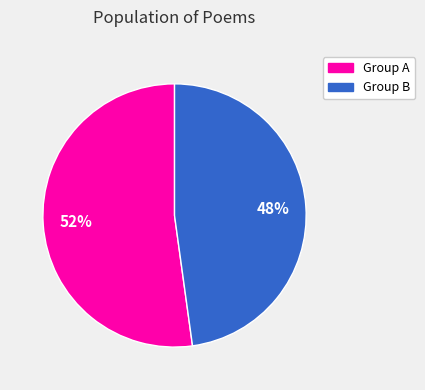

To the nearest percent, what is the average slice percentage?

50%